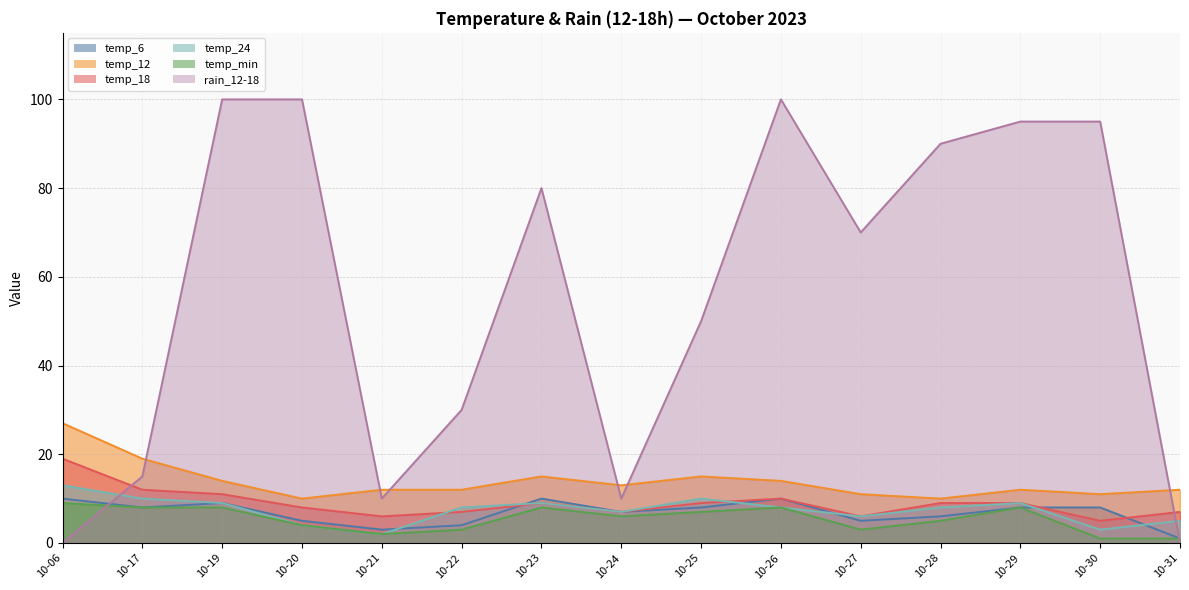

Does the chart have visible grid lines?

Yes